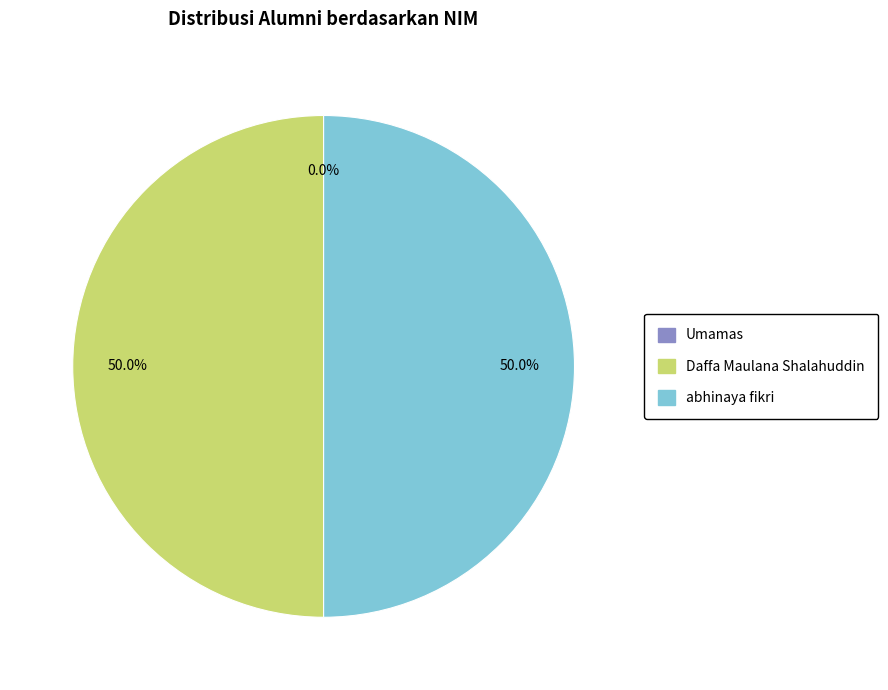

Do Daffa Maulana Shalahuddin and abhinaya fikri together represent more than half of the pie?

Yes